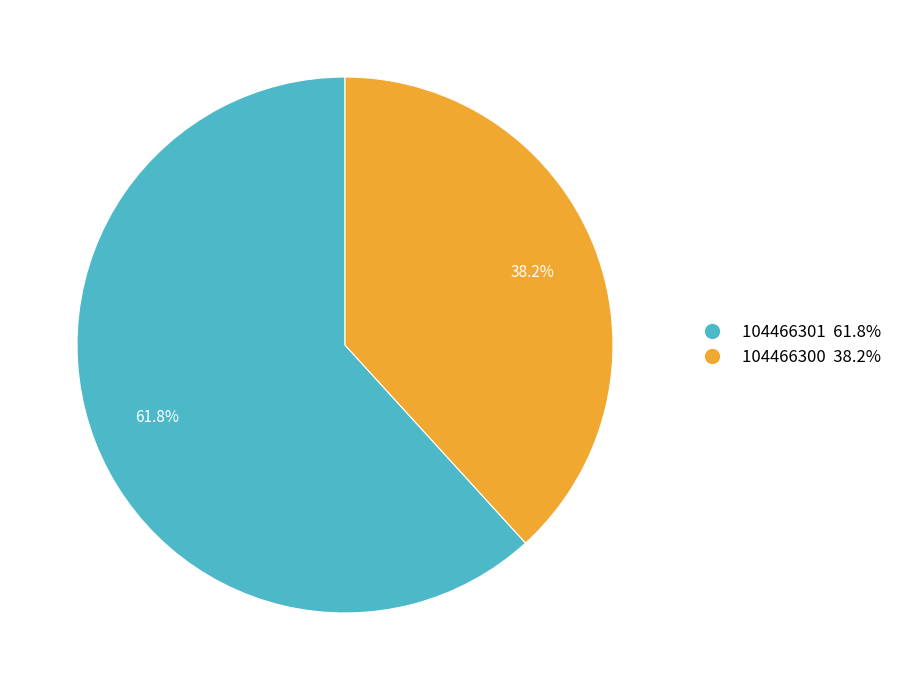

What is the total percentage of 104466301 and 104466300?

100.0%